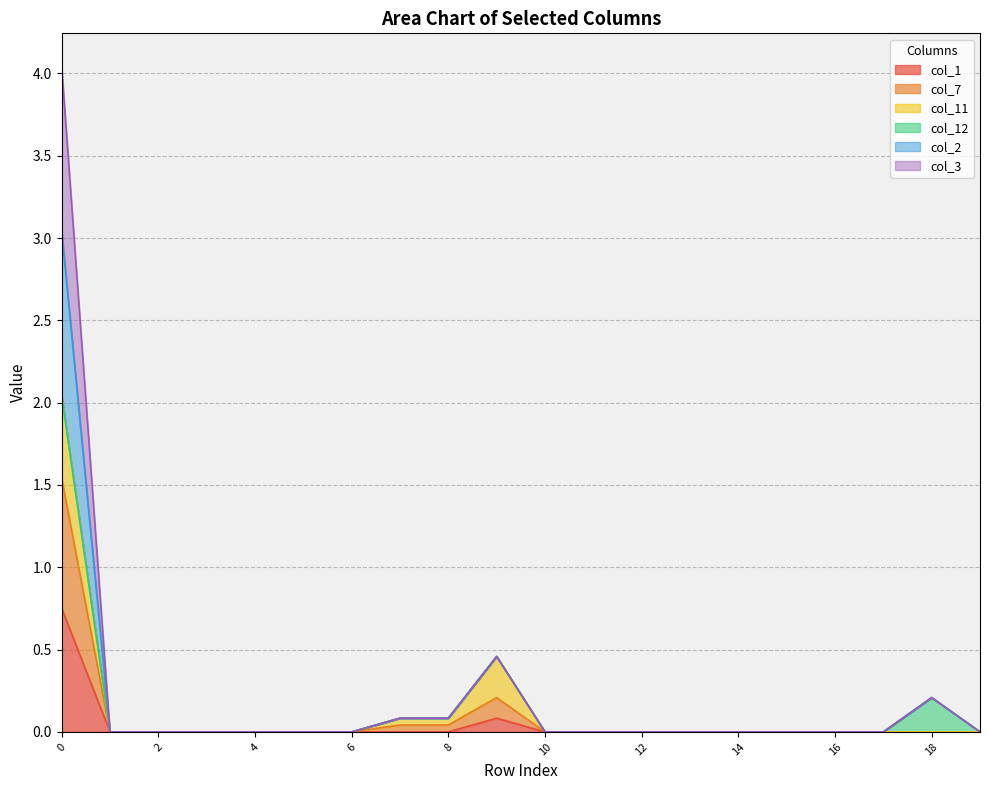

Between 1 and 4, which series saw the biggest shift?

col_1